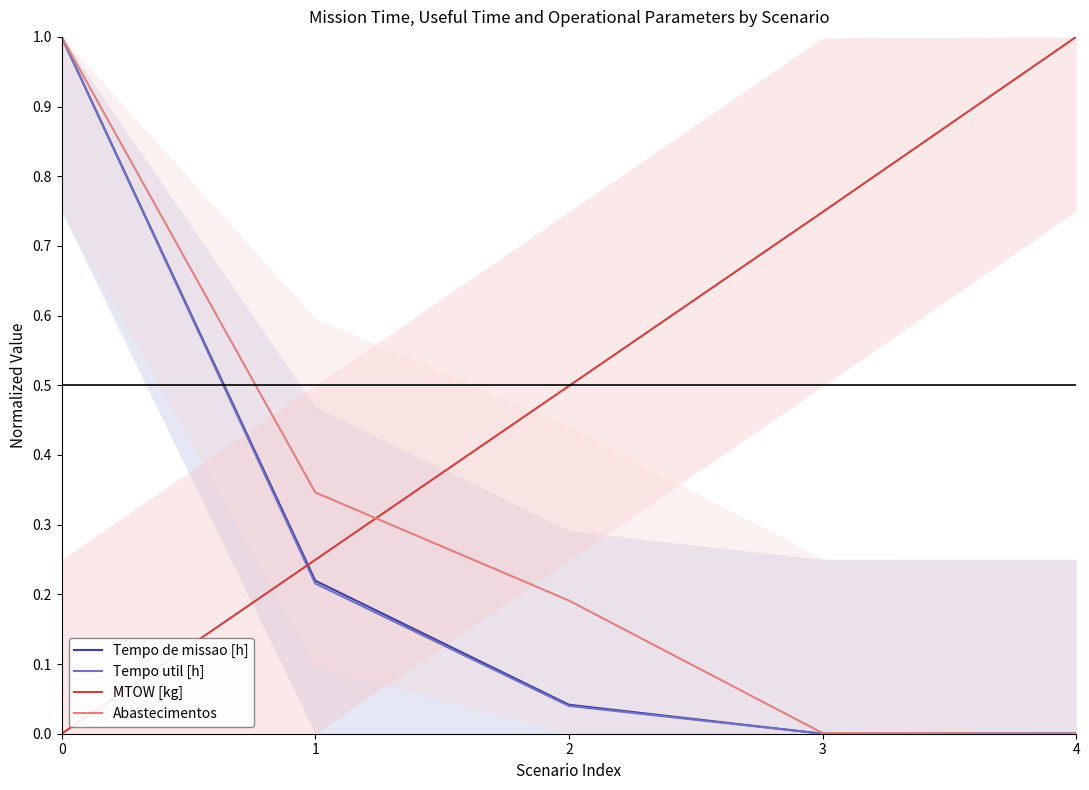

After their last crossing, which series has the higher values: Tempo de missao [h] or MTOW [kg]?

MTOW [kg]